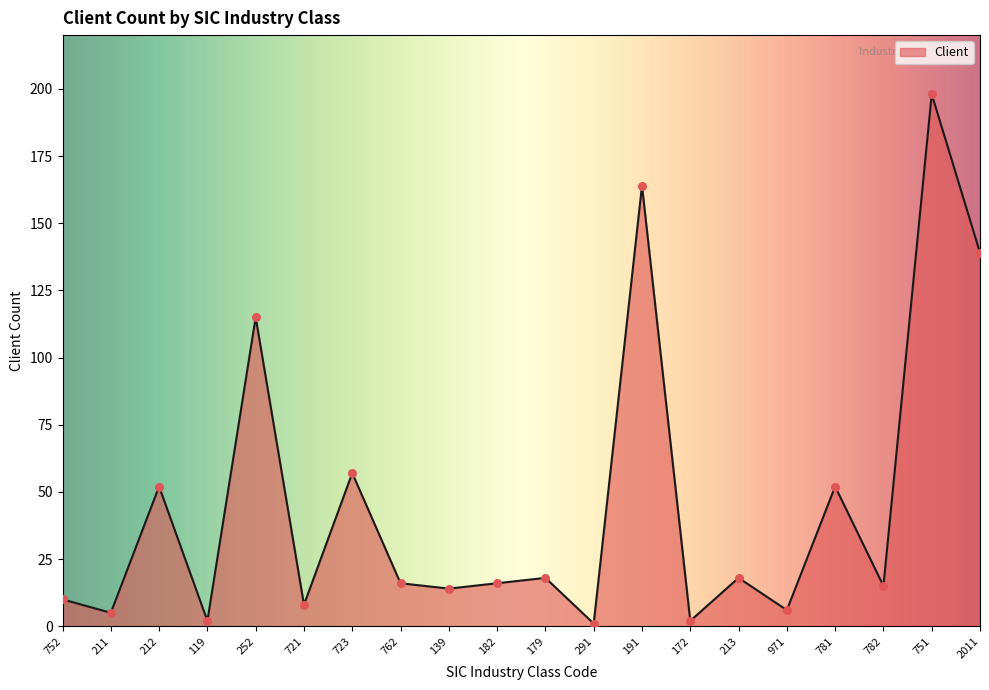

What is the change in value from 721 to 191?

+156